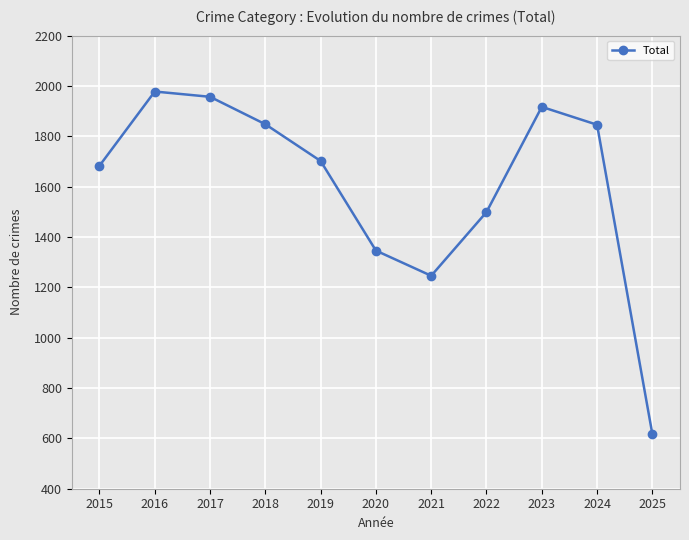

How many series are shown in this chart?

1